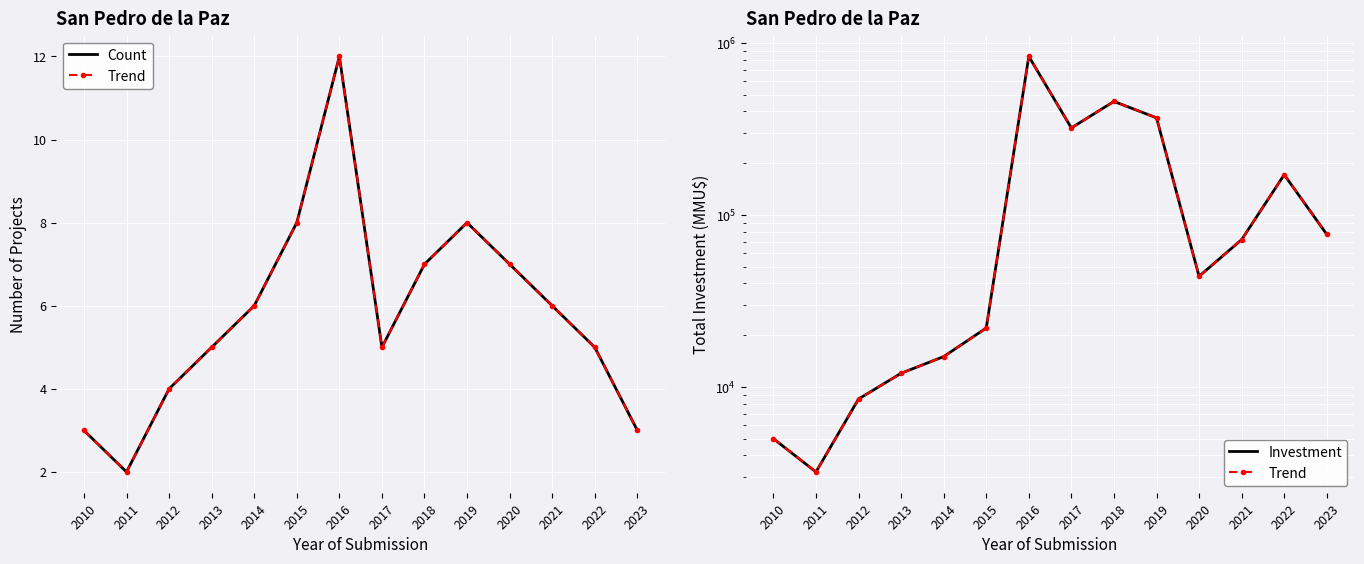

Which series has the widest spread of values?

Trend